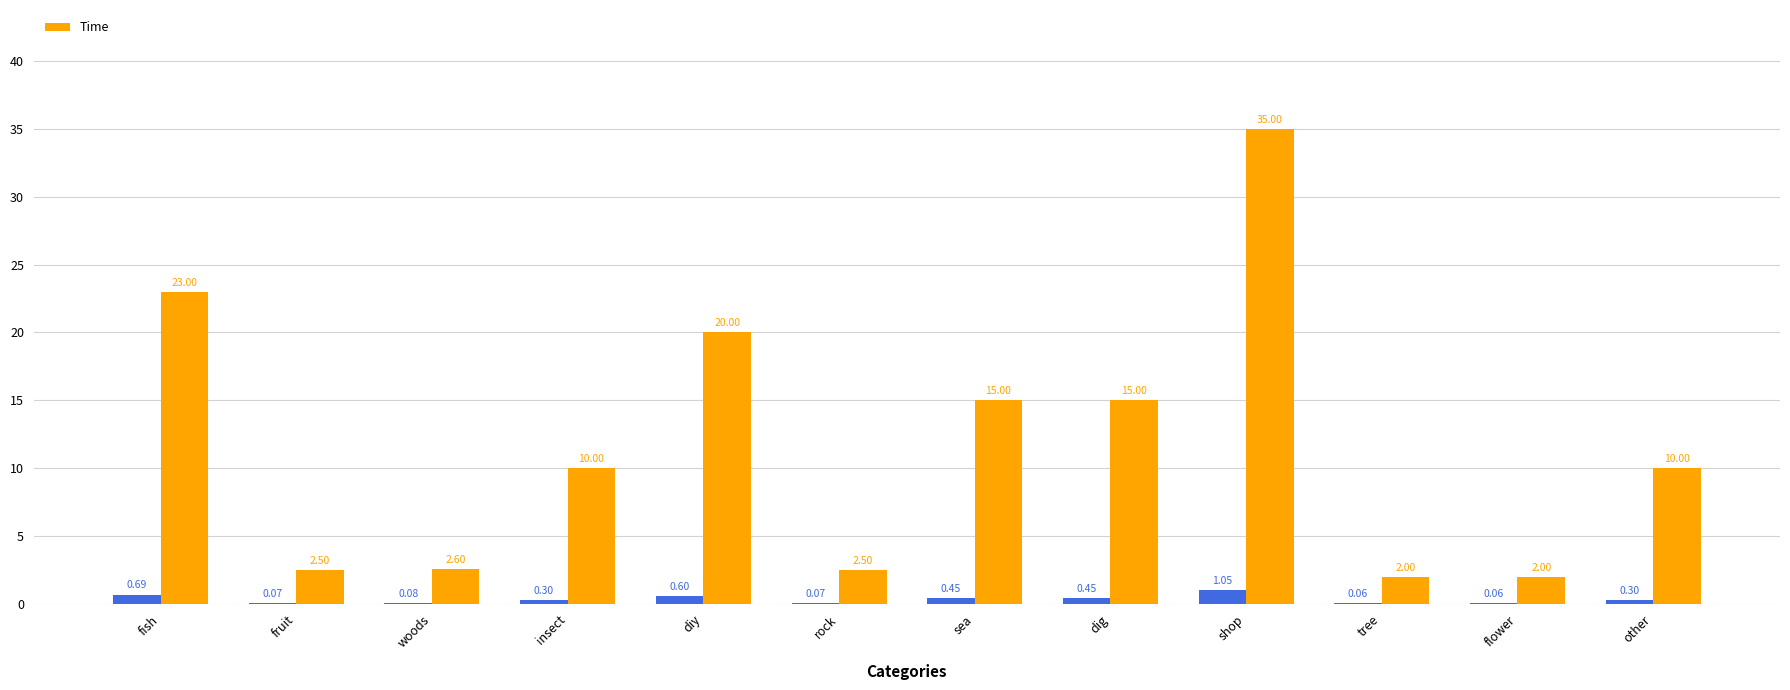

Reading left to right, extract all data points from this chart.

fish=23.0	fruit=2.5	woods=2.6	insect=10.0	diy=20.0	rock=2.5	sea=15.0	dig=15.0	shop=35.0	tree=2.0	flower=2.0	other=10.0